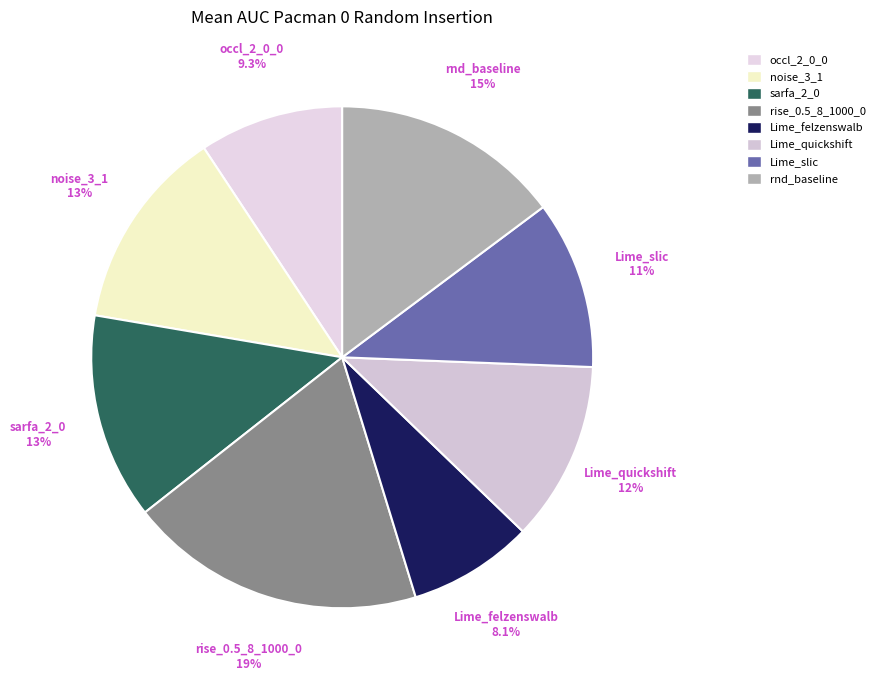

Which has a higher value, rise_0.5_8_1000_0 or noise_3_1?

rise_0.5_8_1000_0